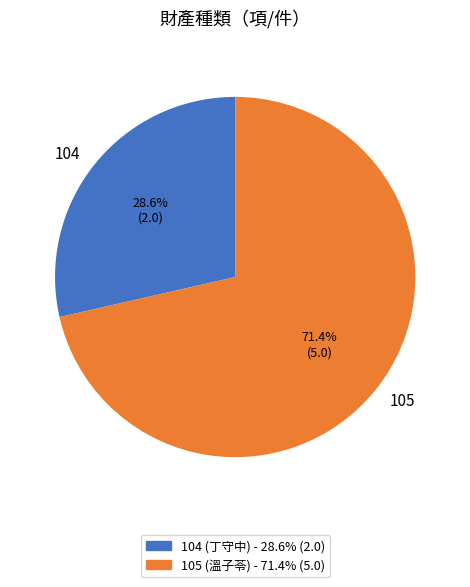

Count the number of slices in the pie.

2